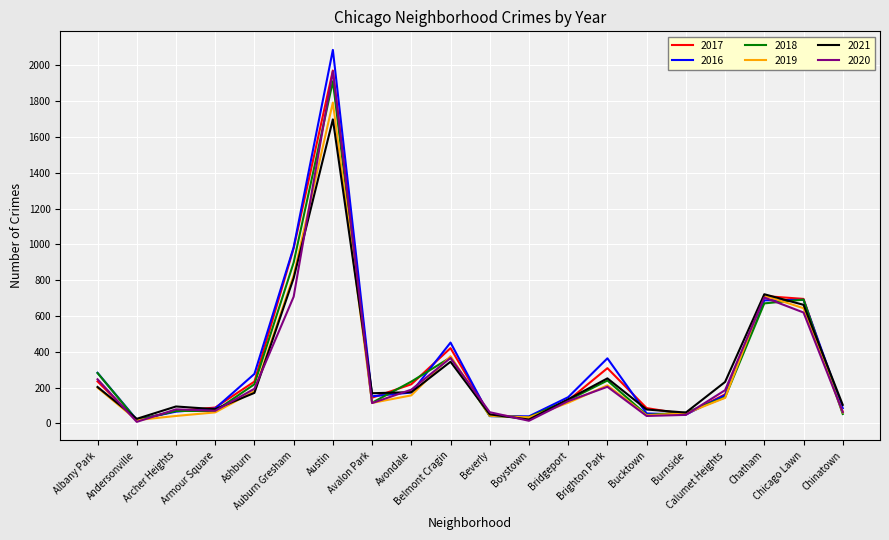

What is the highest value of the 2021 series?

1698